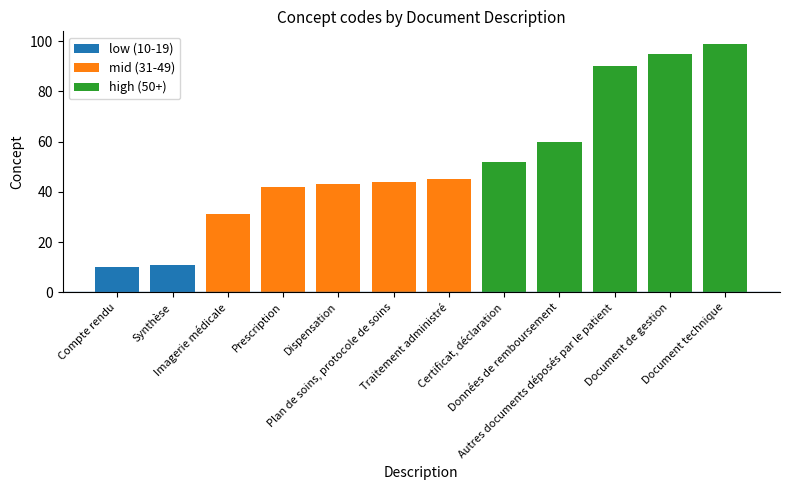

How many bars are there in total?

12